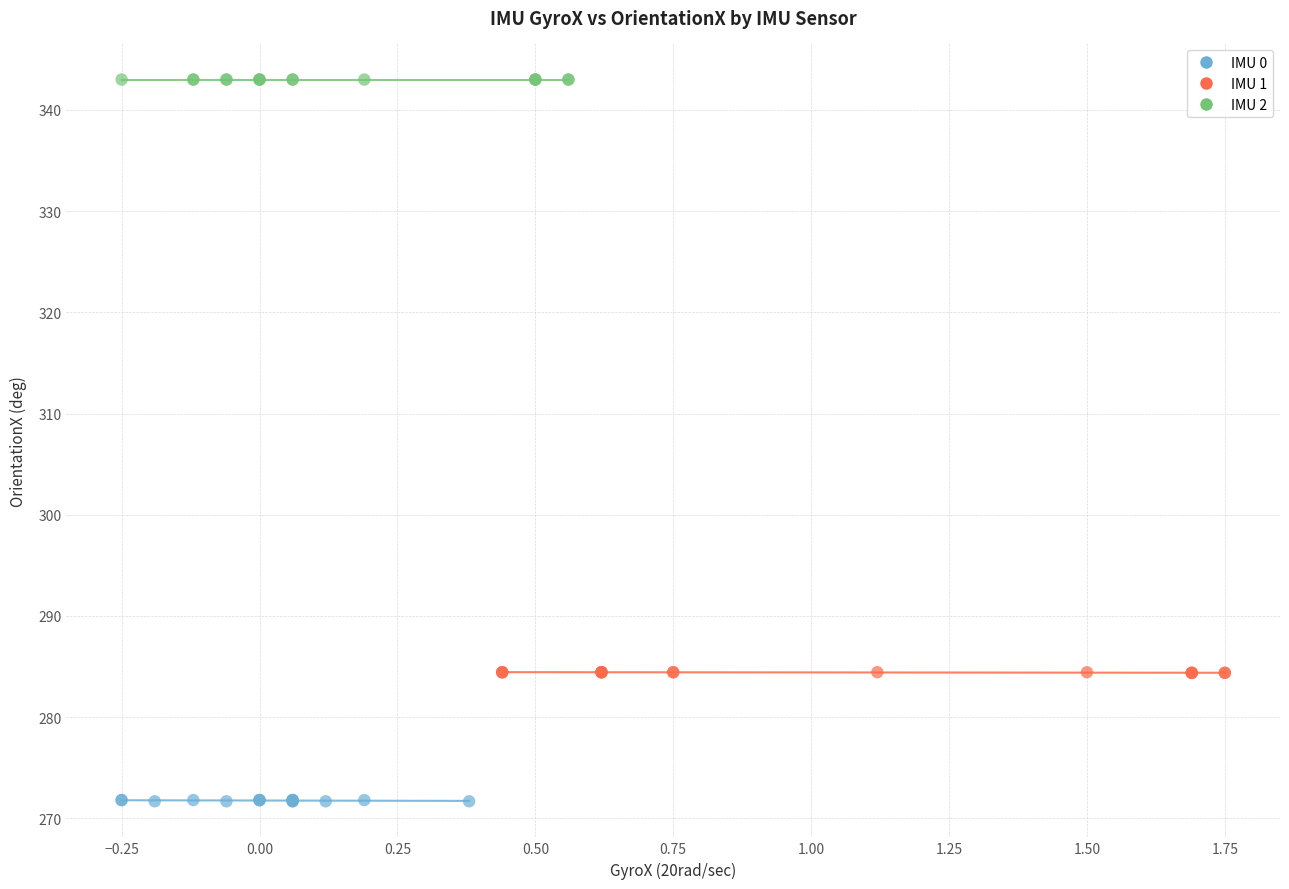

Which series reaches the minimum Y coordinate?

IMU 0